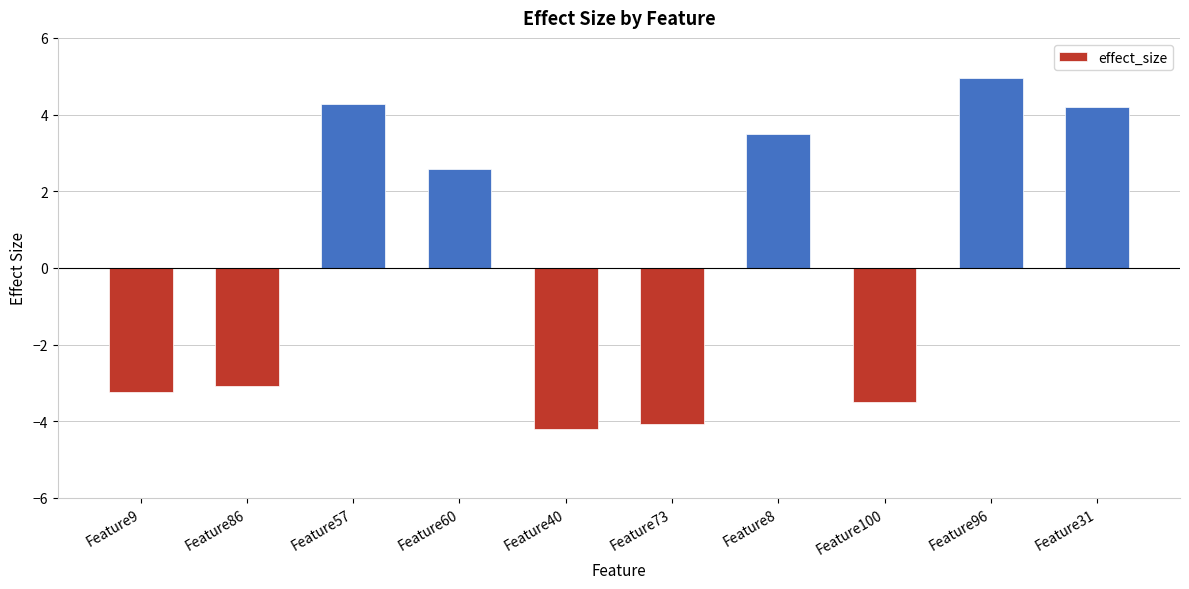

Where is the data nearest to the value 0?

Feature60